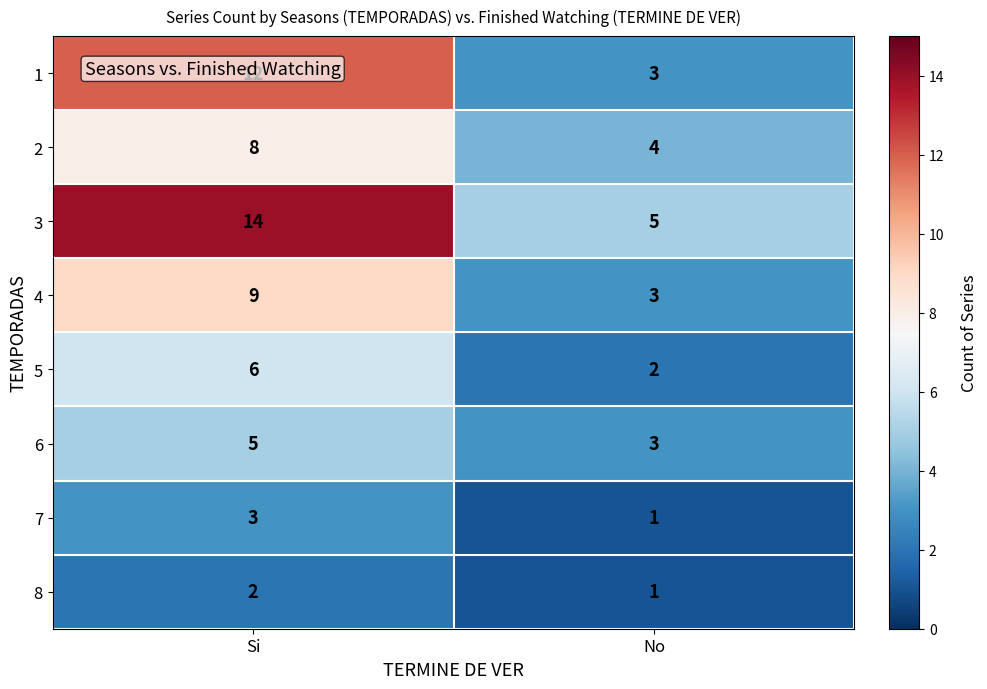

What is the difference between the highest and lowest values at No?

4